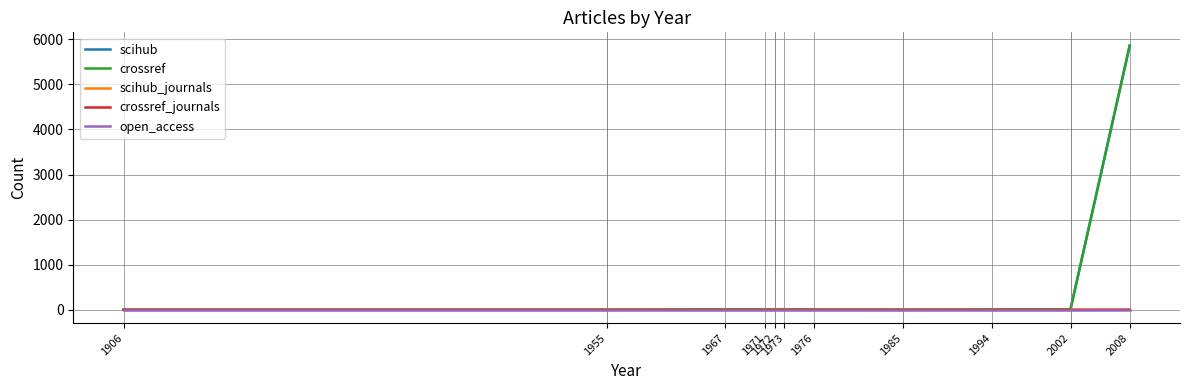

Is this an area chart (filled region under the line)?

No